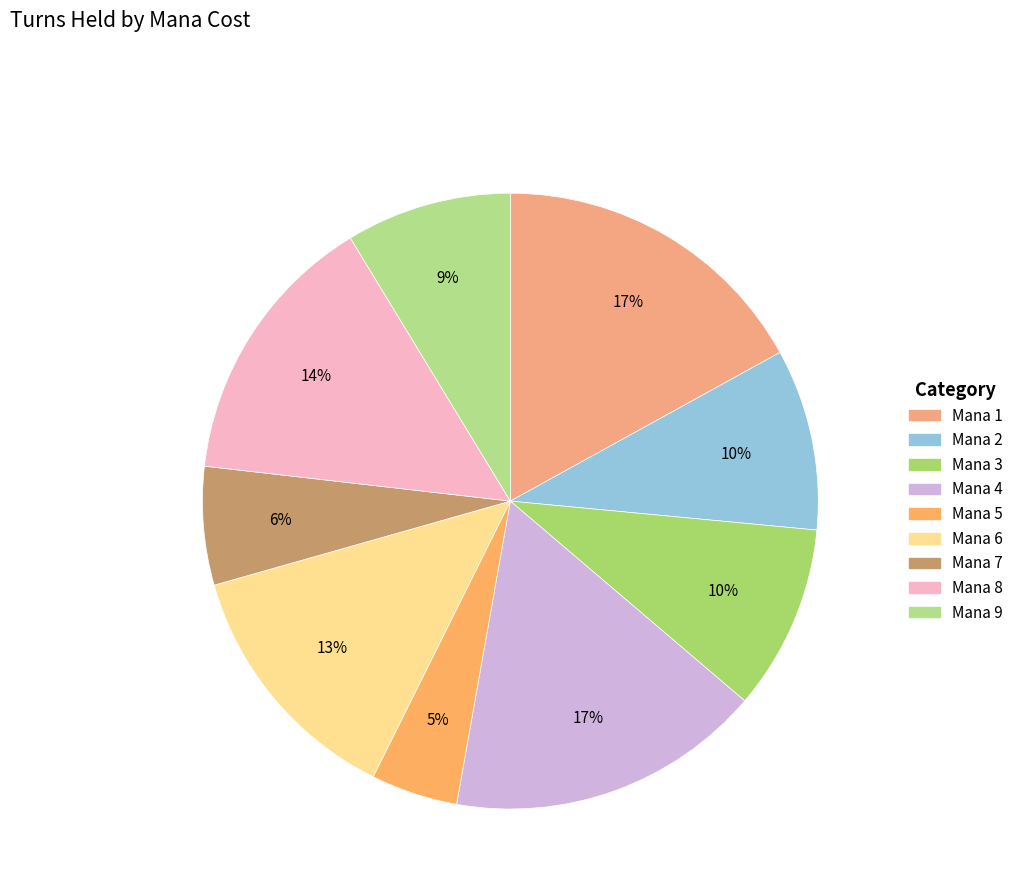

How many slices are in this pie chart?

9